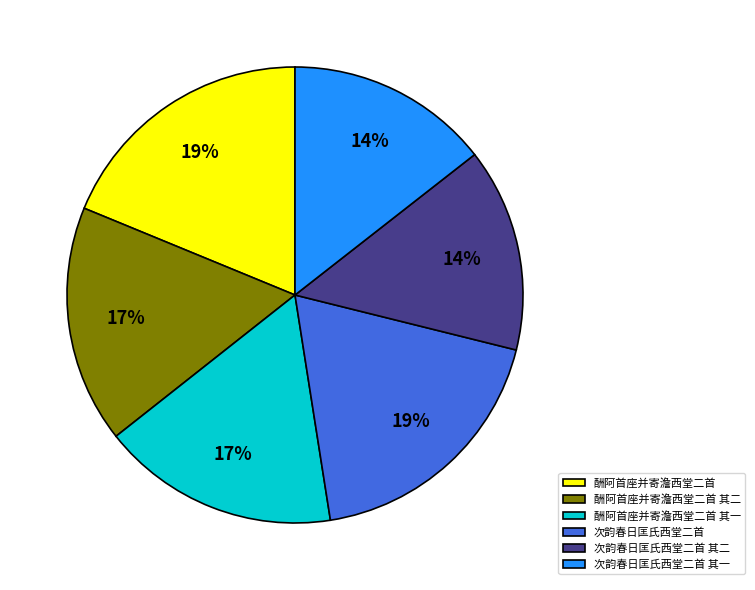

Count the number of slices in the pie.

6